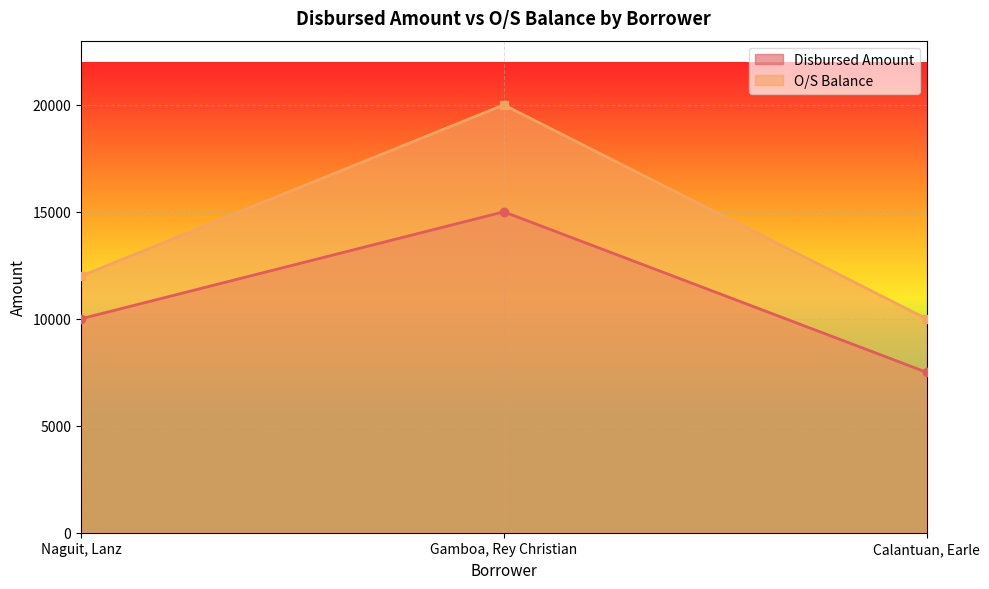

True or false: Disbursed Amount has a value of 24247 at Gamboa, Rey Christian.

False